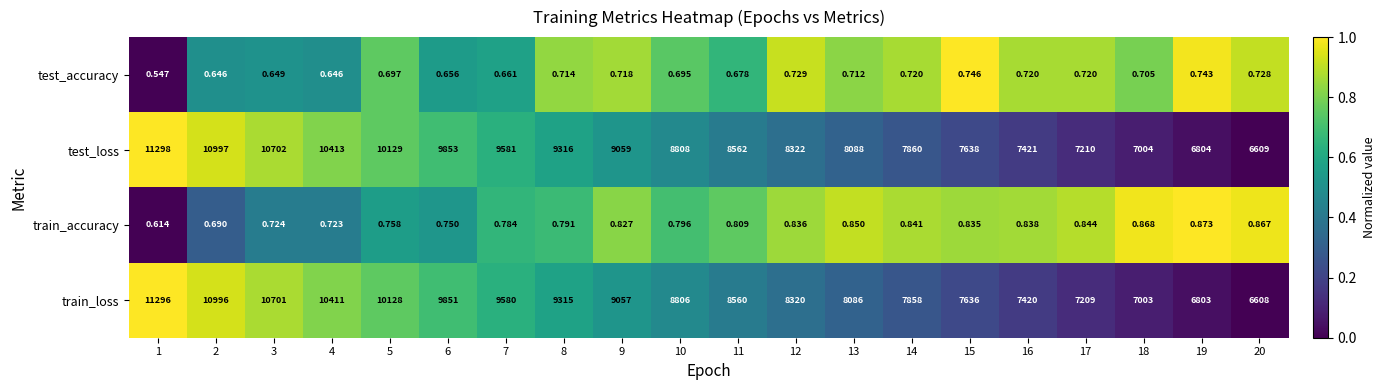

Rank the series by their maximum value, from lowest to highest.

test_accuracy, train_accuracy, train_loss, test_loss